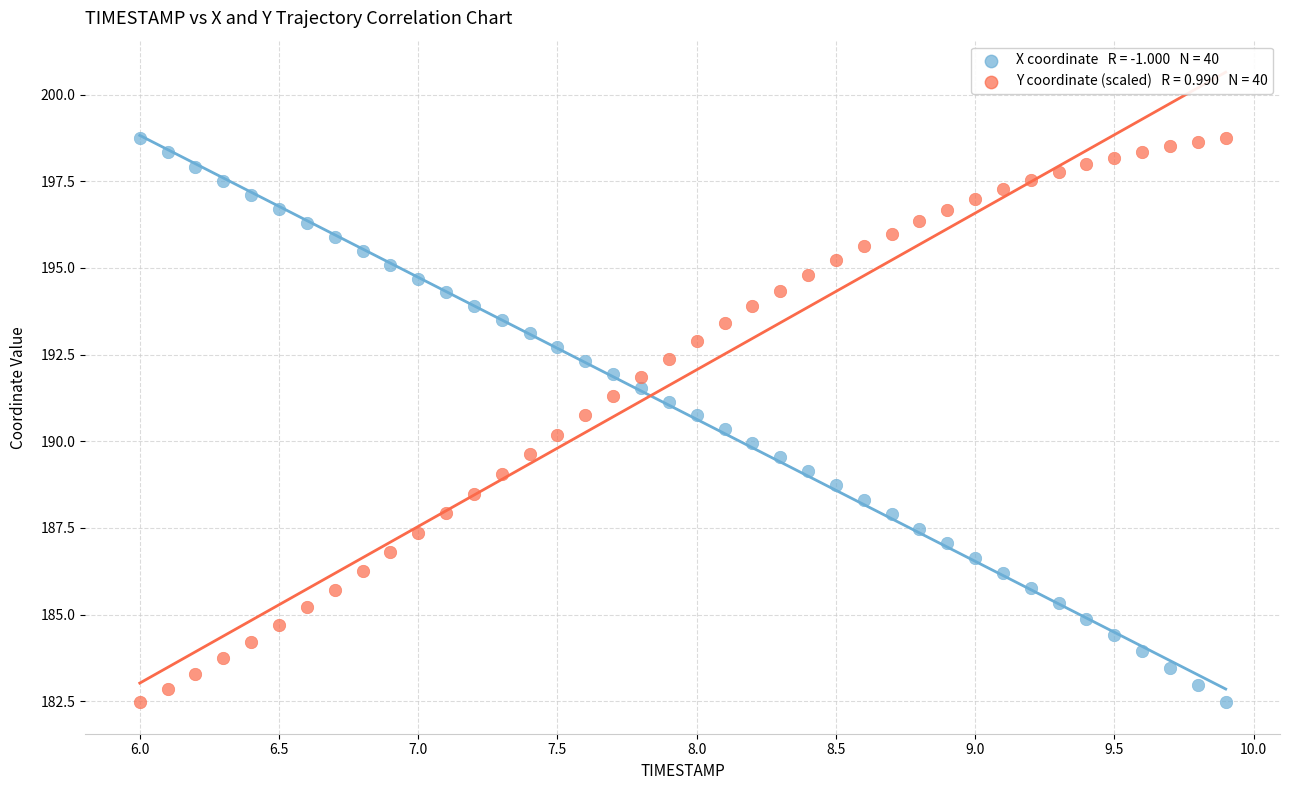

Across all data points, what is the range of Y values (max minus min)?

16.3